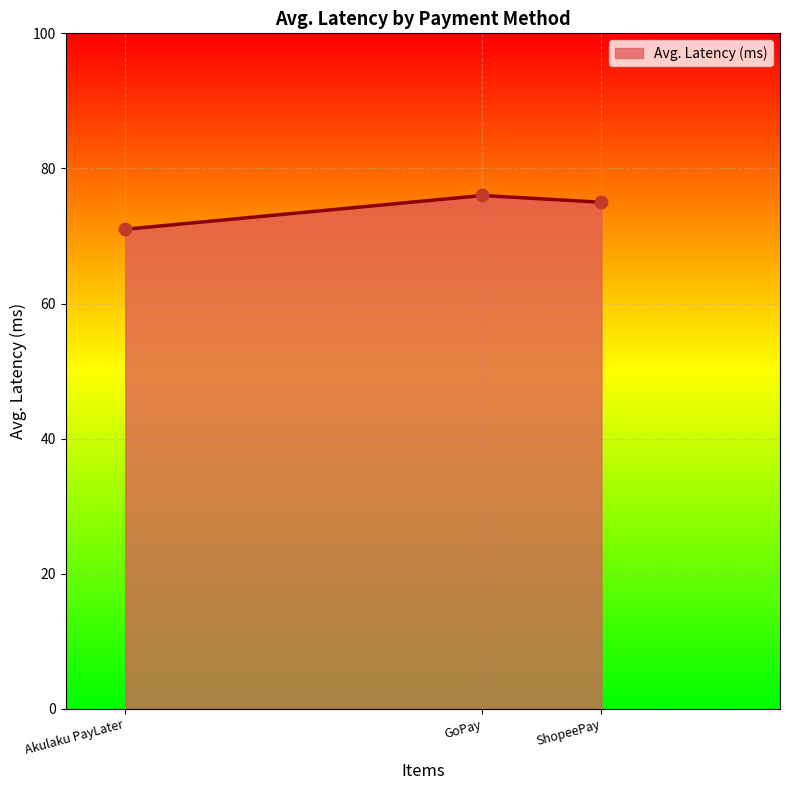

What is the change in value from Akulaku PayLater to GoPay?

+5